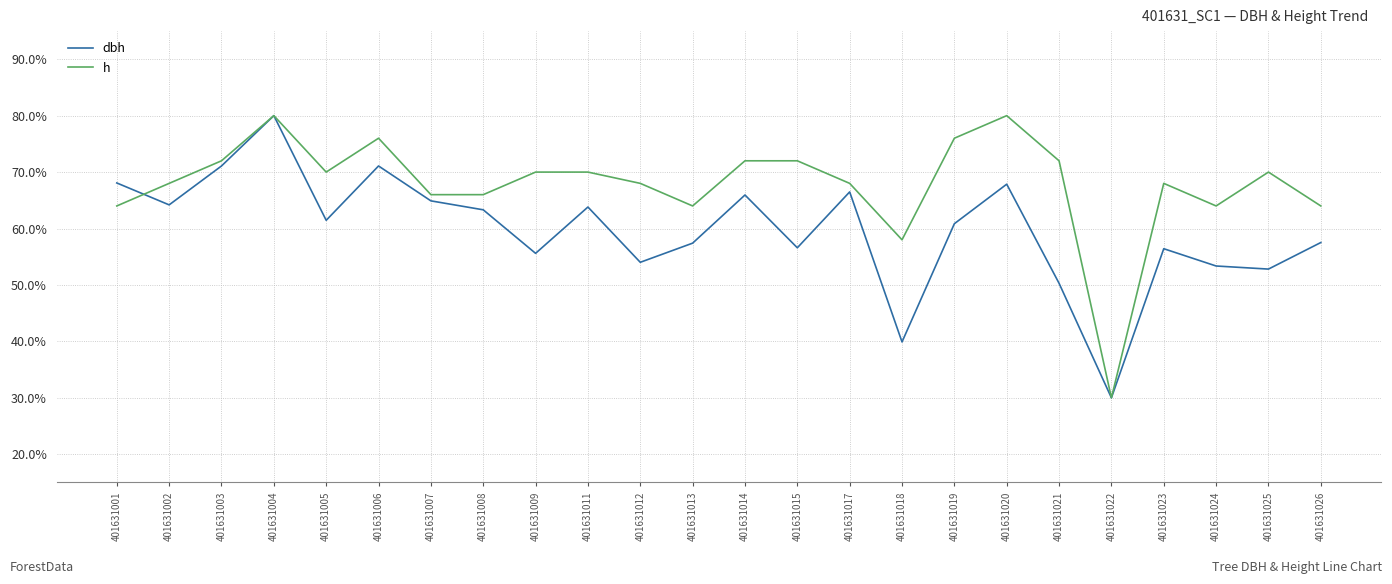

Which series has the largest total across all categories?

h